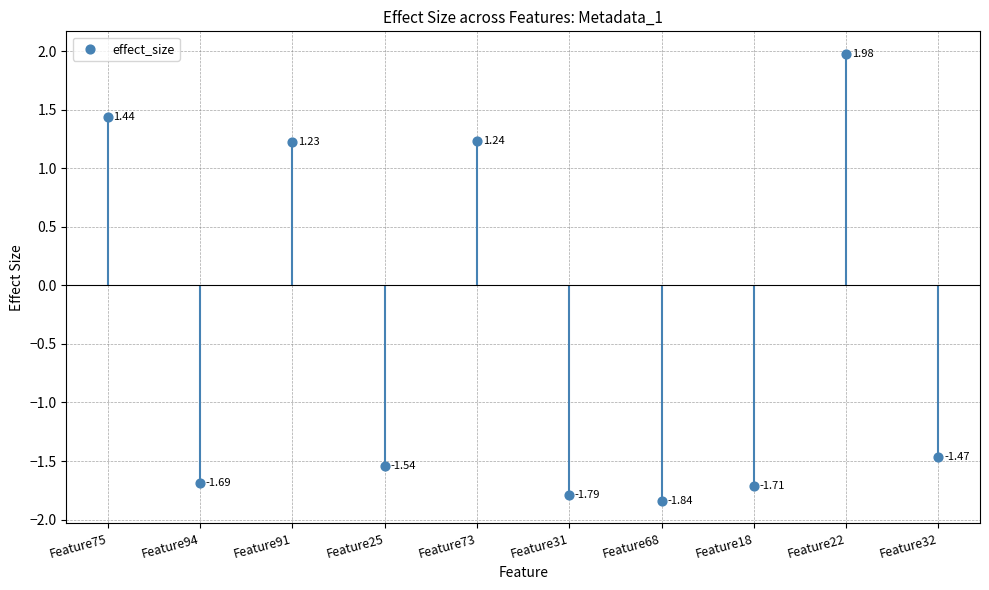

Which has a higher value, Feature91 or Feature94?

Feature91